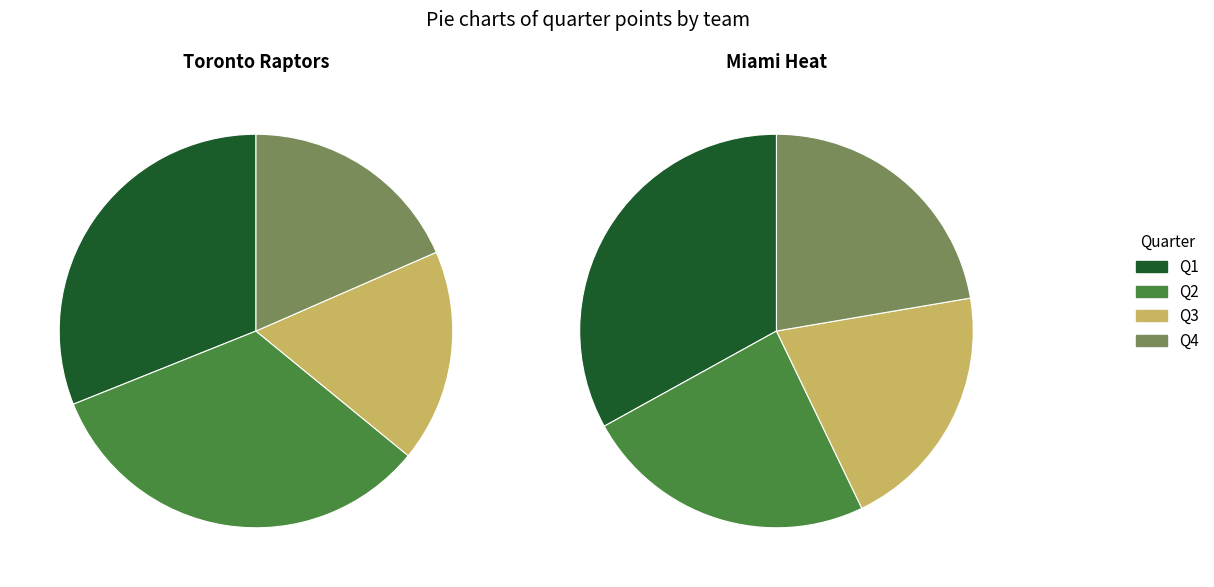

True or false: Toronto Raptors accounts for 58% of the total.

False